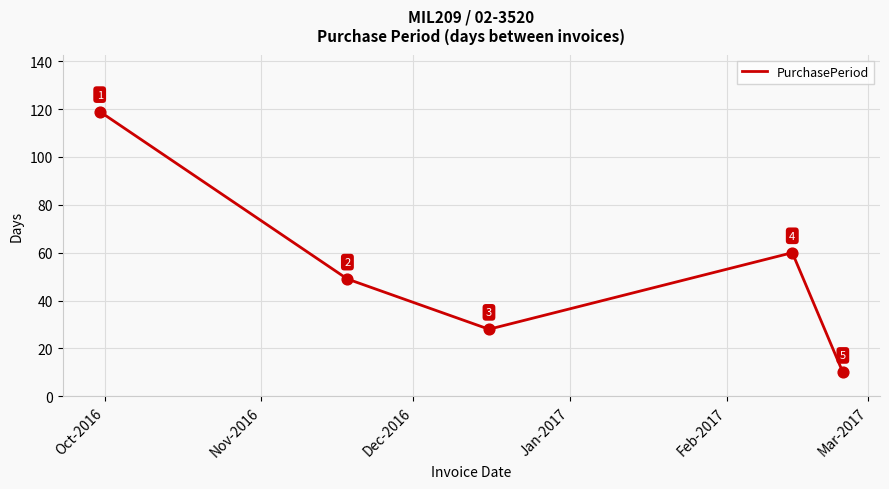

What is the minimum value shown in the chart?

10